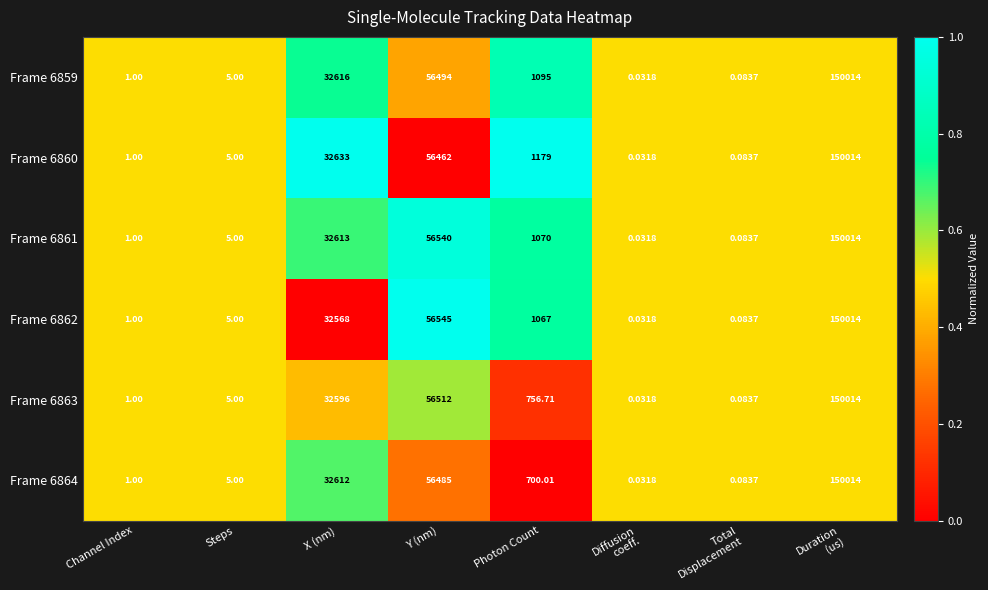

Where does the Frame 6863 series first go above 756?

X (nm)